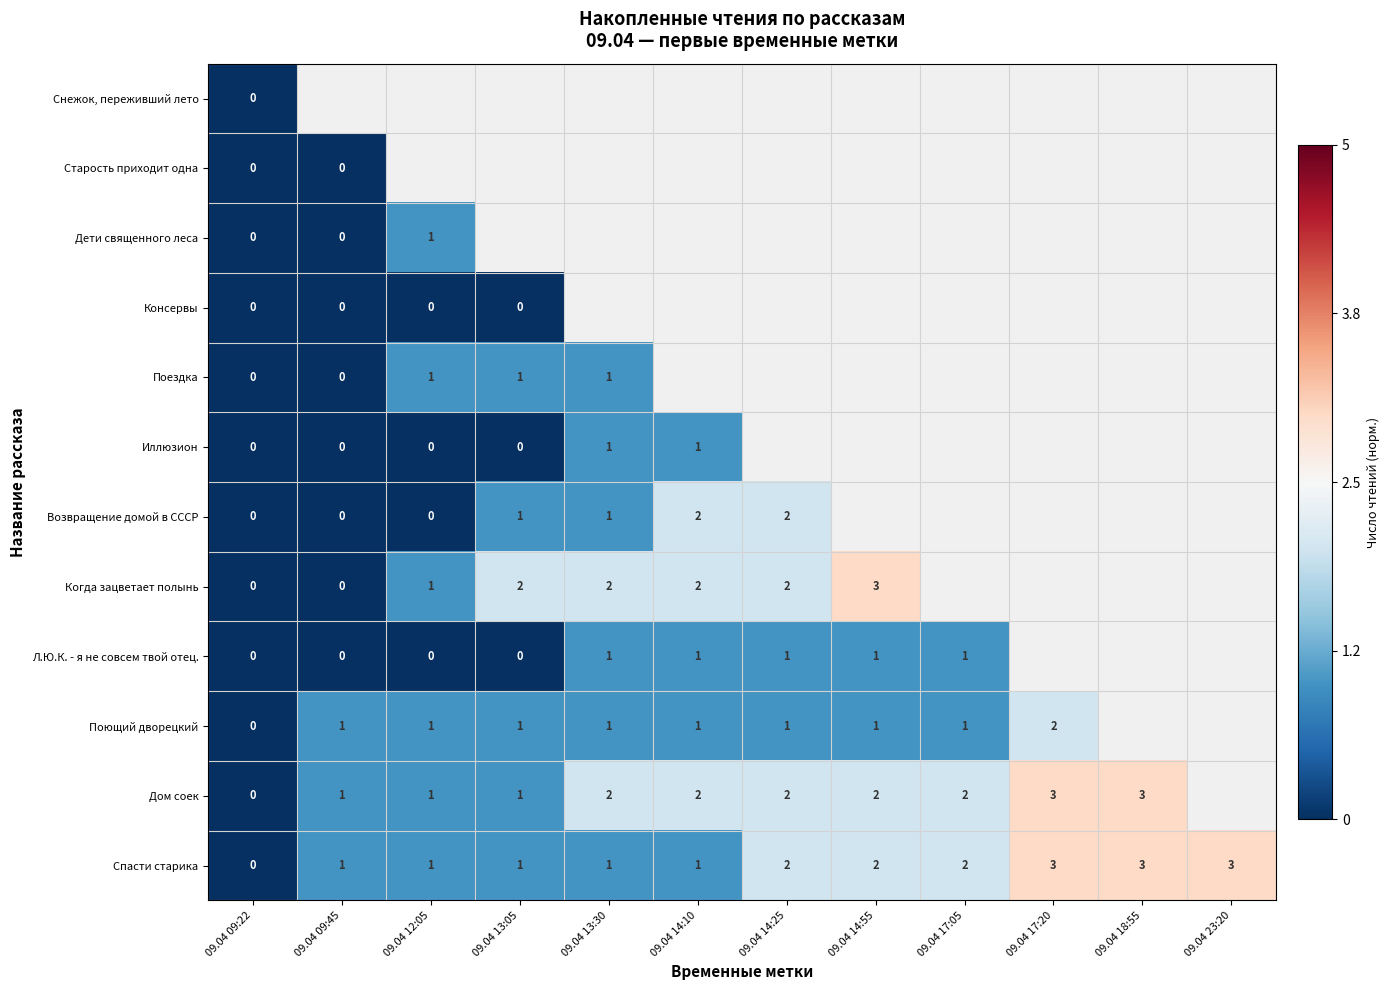

The Поющий дворецкий series shows 1 at 09.04 14:25. True or false?

True